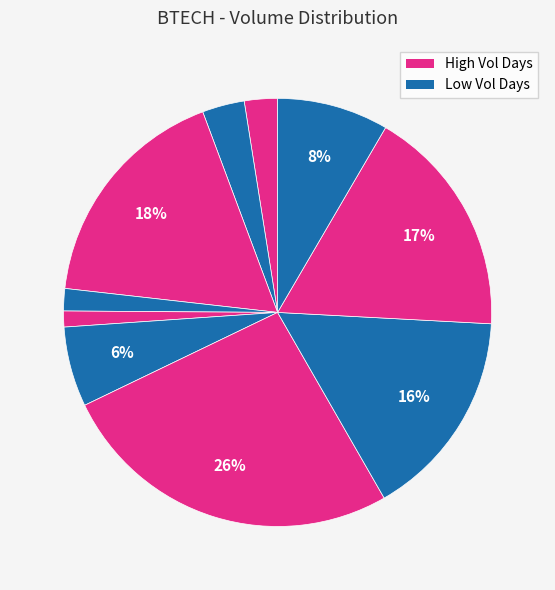

Count the number of slices in the pie.

10